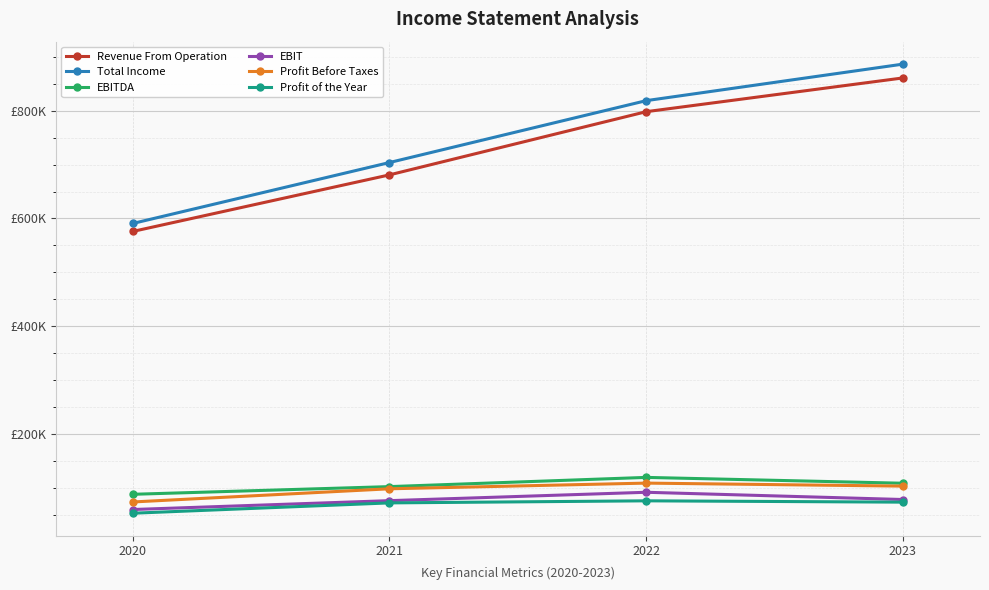

List the labels in order of EBIT value, largest first.

2022, 2023, 2021, 2020